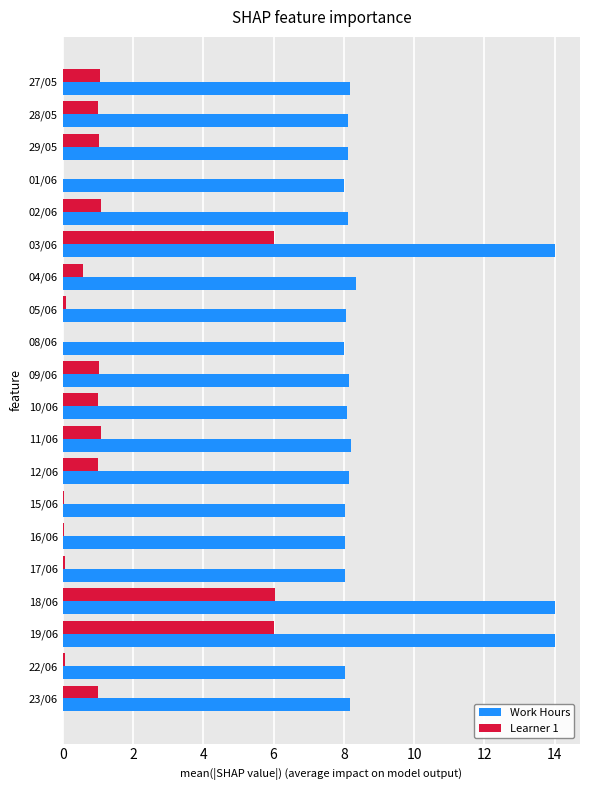

What is the maximum value for Work Hours?

14.0